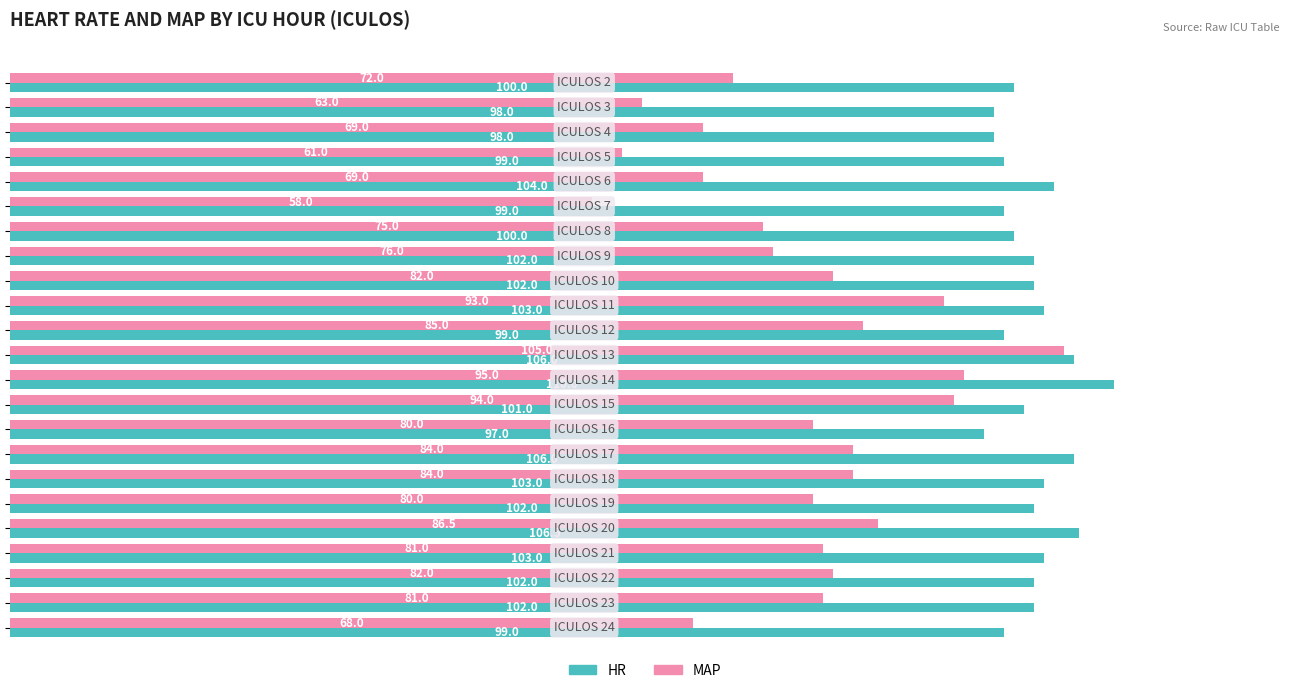

What is the maximum value shown in the chart?

110.0